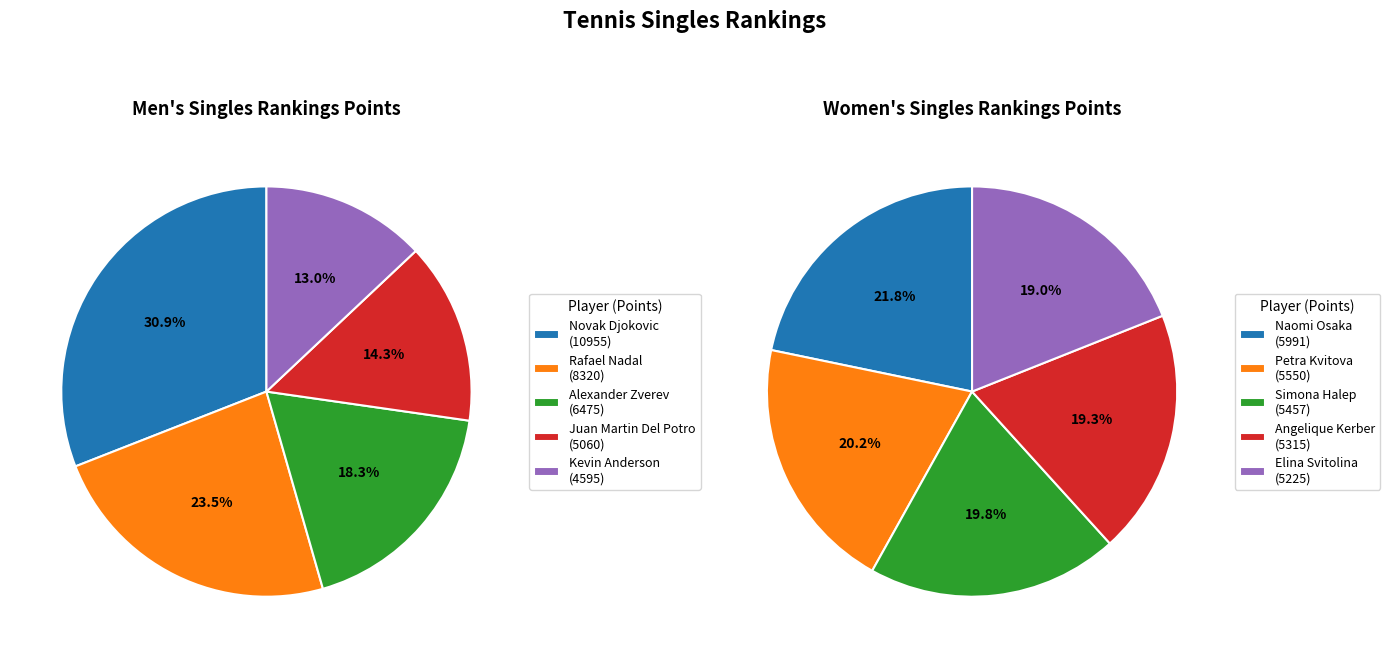

Which slice is the smallest?

4